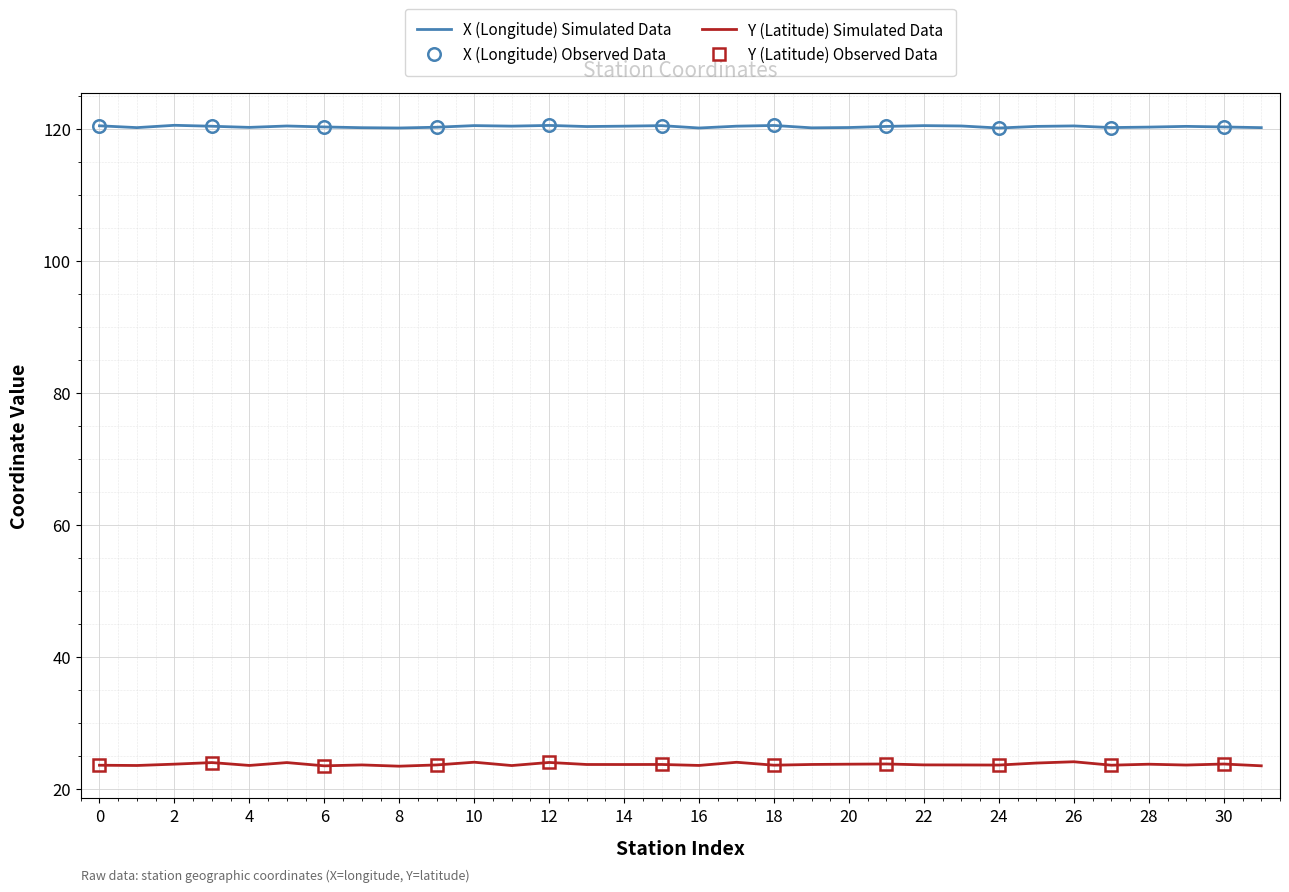

What is the minimum value for X (Longitude) Simulated Data?

120.2